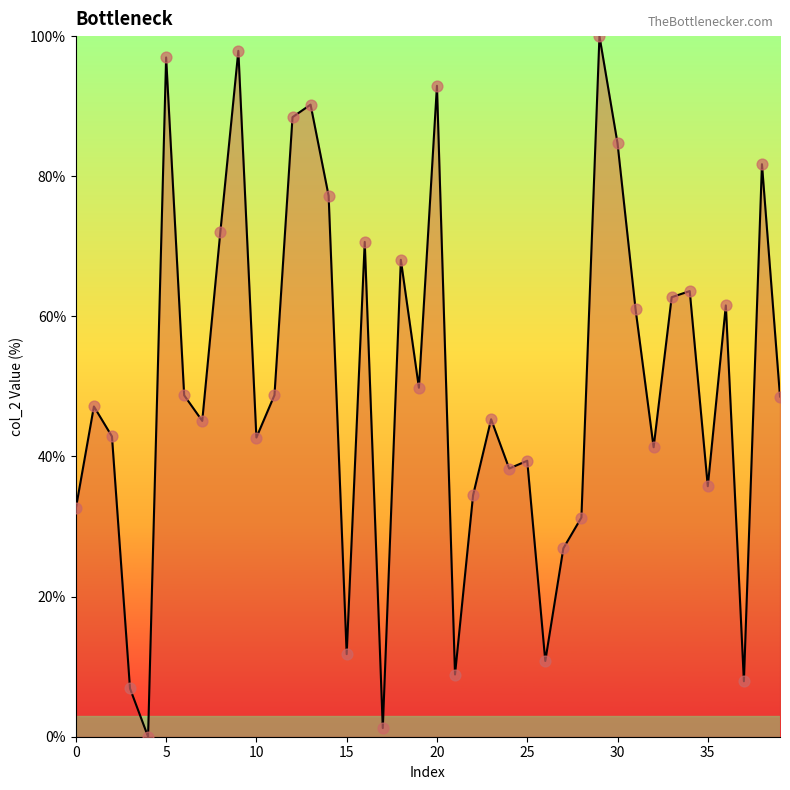

What is the difference between the maximum and minimum values?

100.0